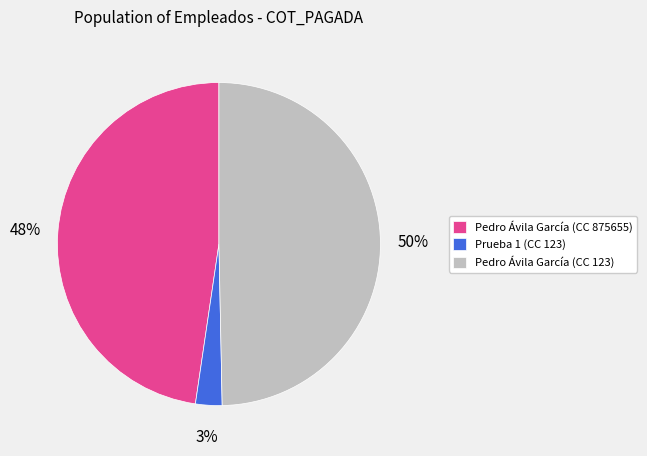

What is the largest slice in the pie chart?

Pedro Ávila García (CC 123)